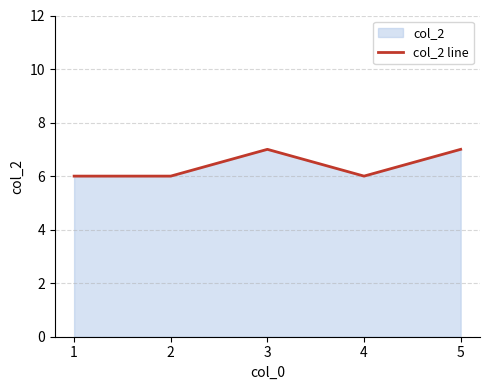

What is the maximum value shown in the chart?

7